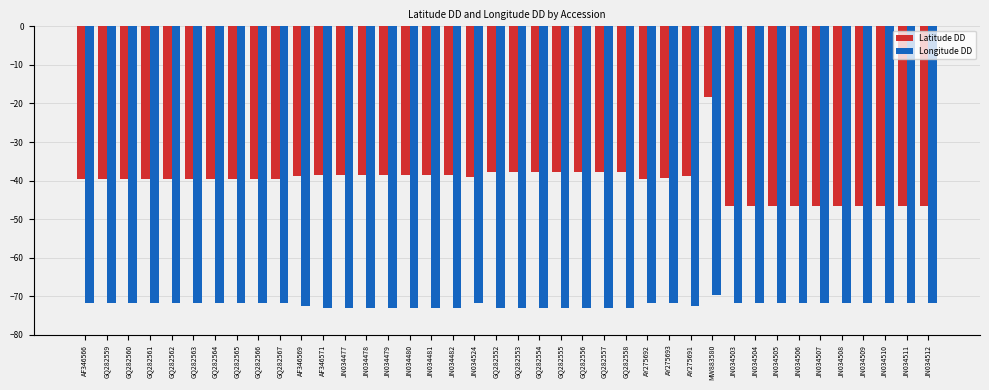

What is the difference between the highest and lowest values at GQ282556?

35.2